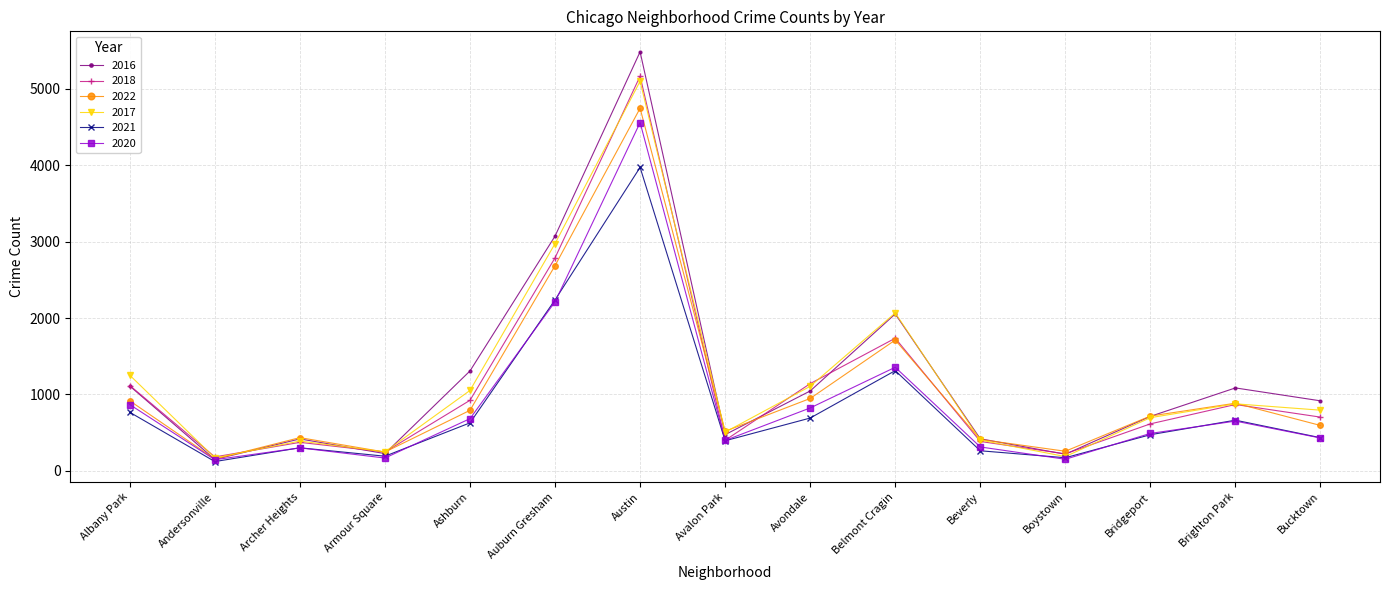

Where is the first local maximum for 2022?

Archer Heights